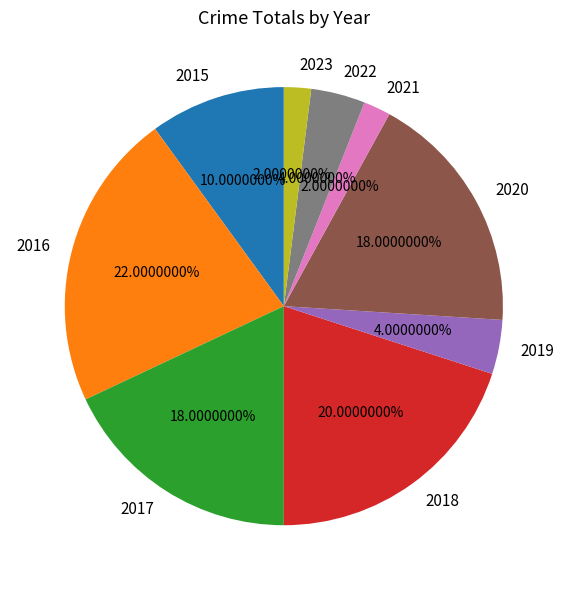

Approximately how many times larger is the value at 2018 compared to 2015?

2.0